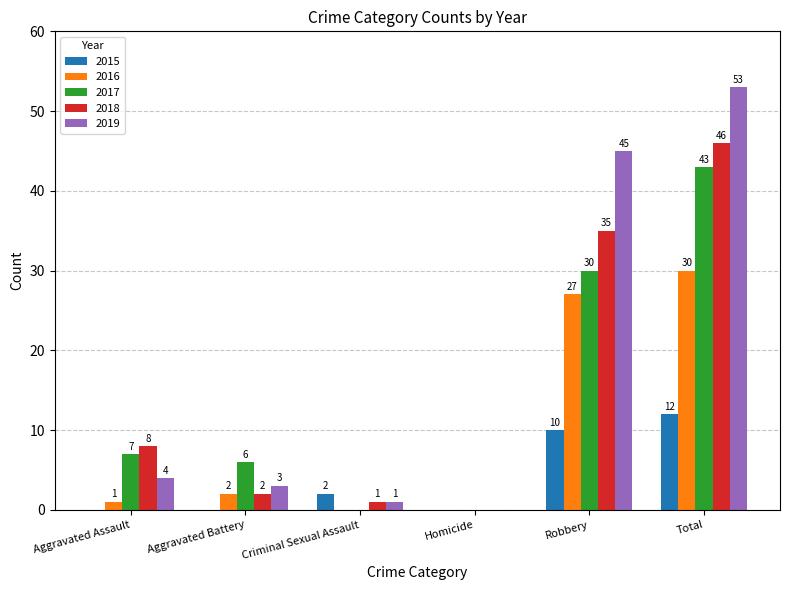

What is the sum of the 2019 values at Aggravated Assault and Aggravated Battery?

7